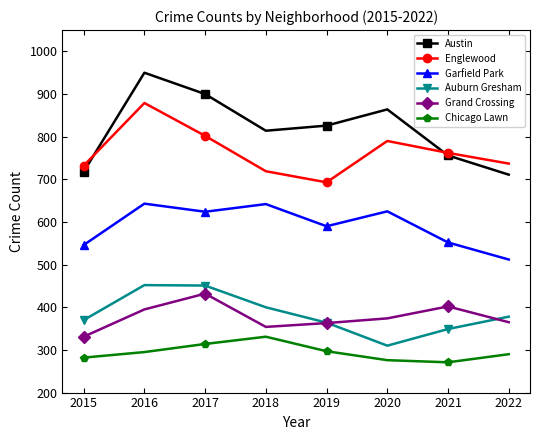

Rank the categories by Austin value from highest to lowest.

2016, 2017, 2020, 2019, 2018, 2021, 2015, 2022